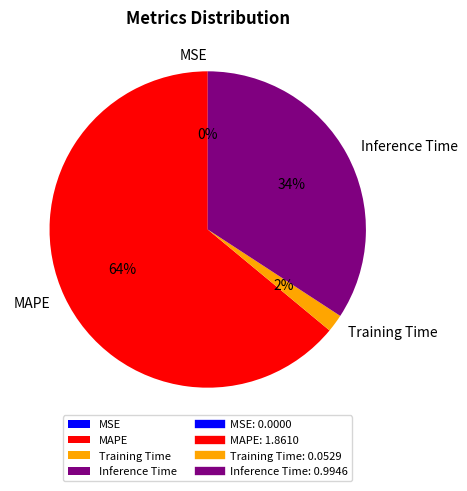

To the nearest percent, what is the difference between the Inference Time and MAPE slice percentages?

30%